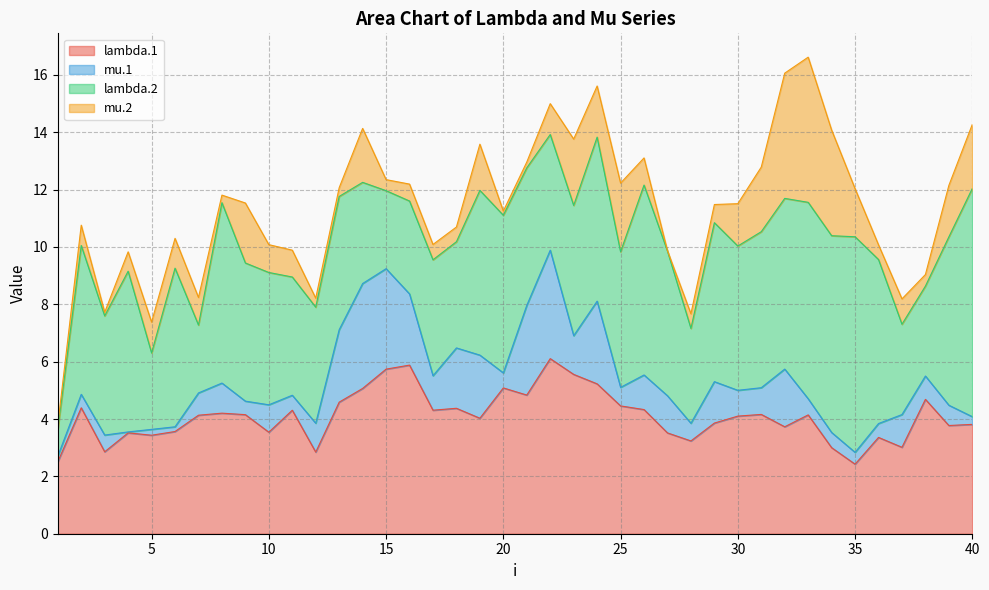

What value does the mu.2 series have at 1?

0.2